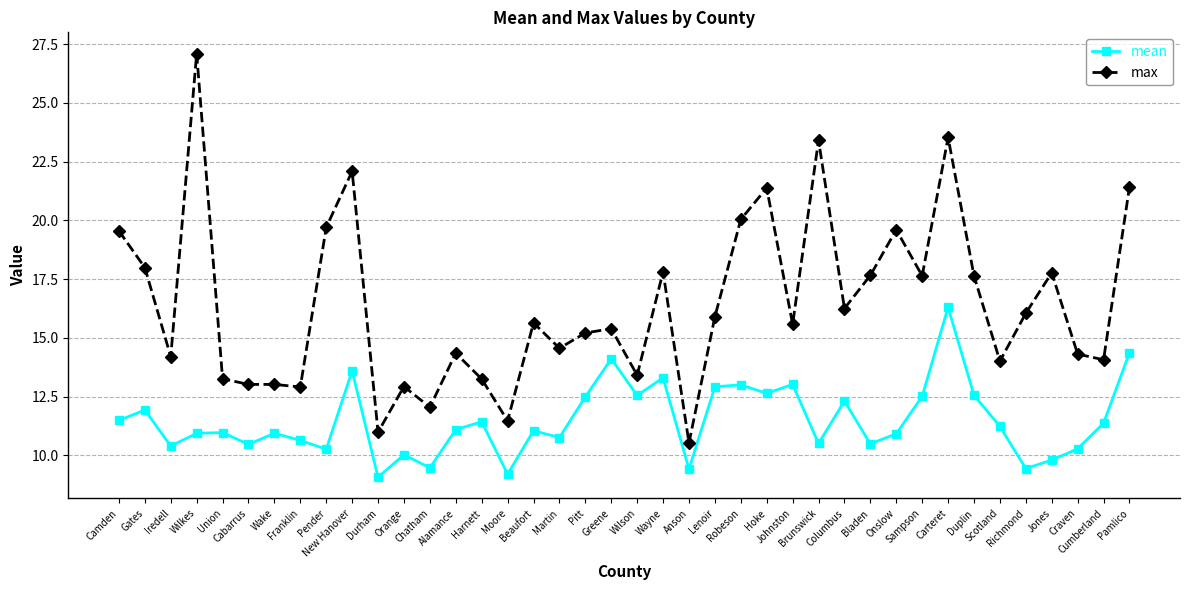

Which series has the widest spread of values?

max